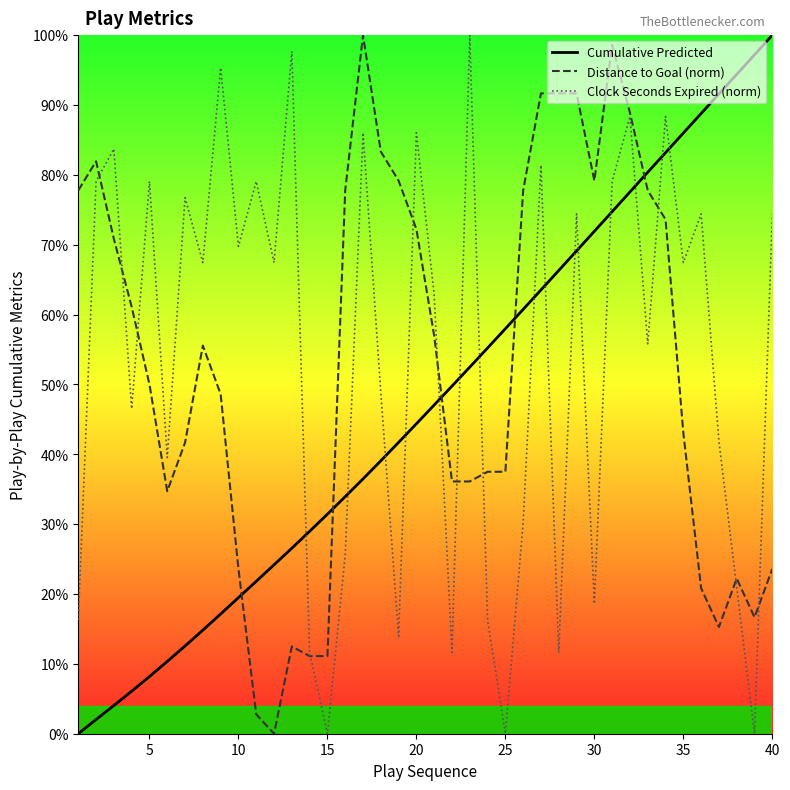

What is the maximum value shown in the chart?

100.0